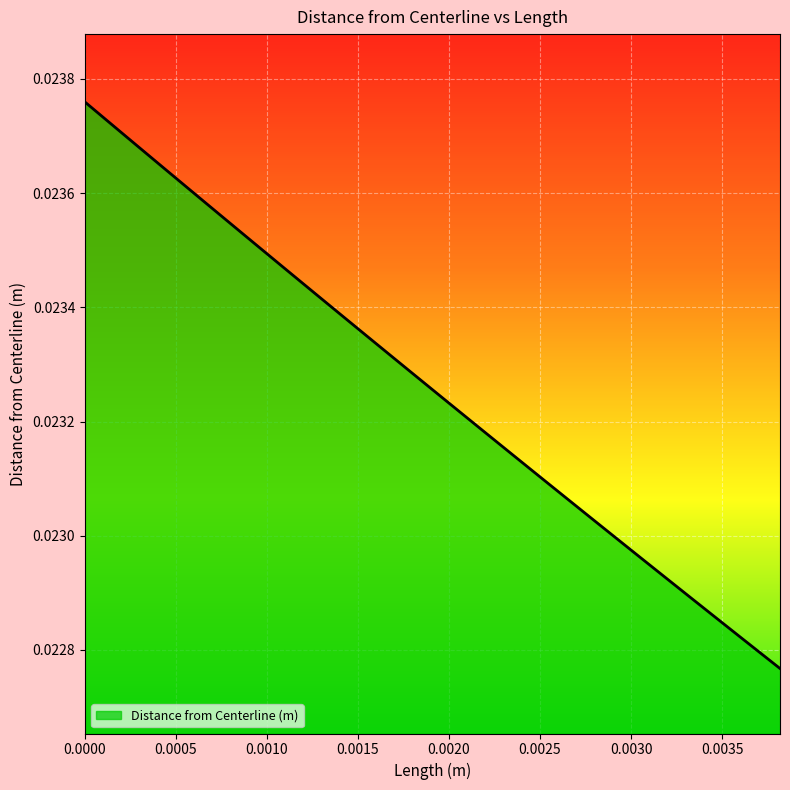

Is this an area chart (filled region under the line)?

Yes